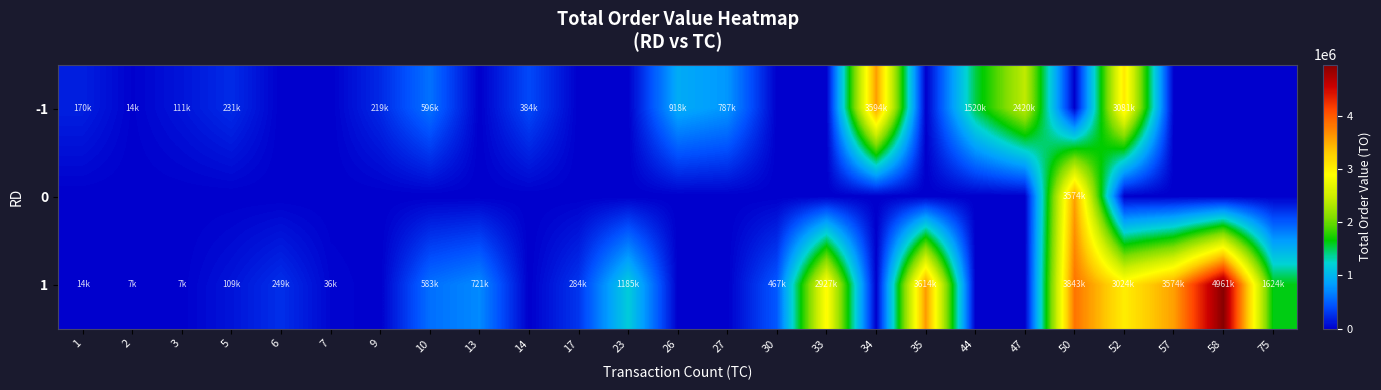

What is the spread (max minus min) of values at 2?

14000